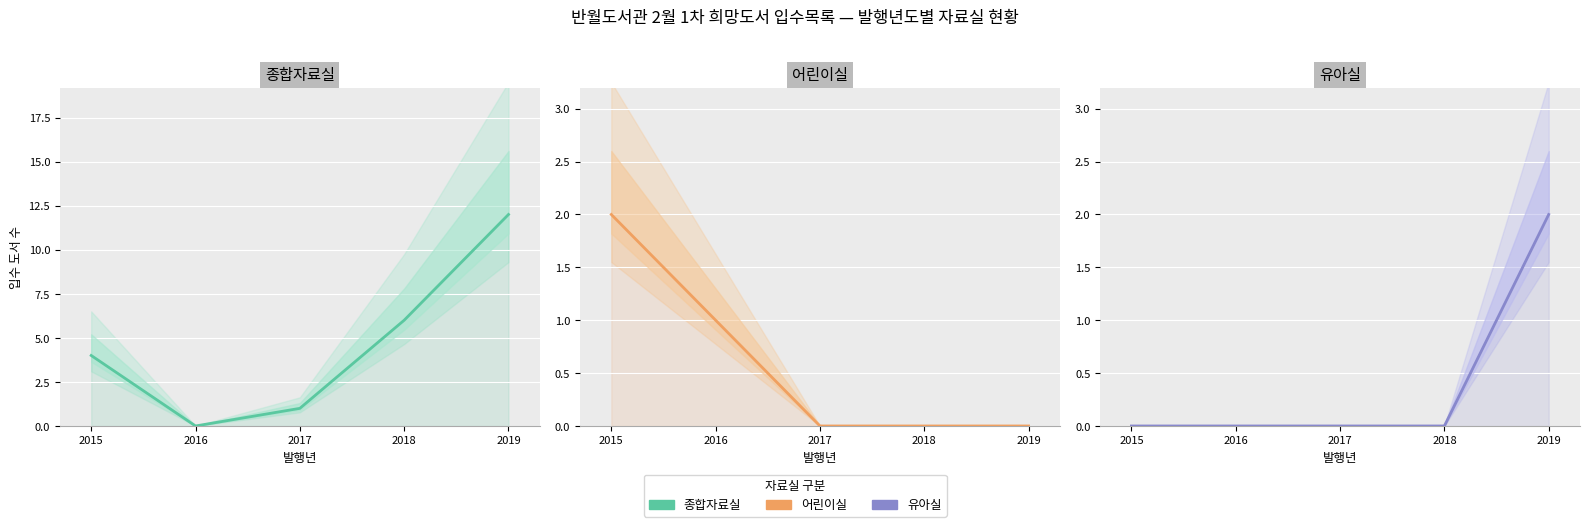

List the labels in order of 종합자료실 value, smallest first.

2016, 2017, 2015, 2018, 2019